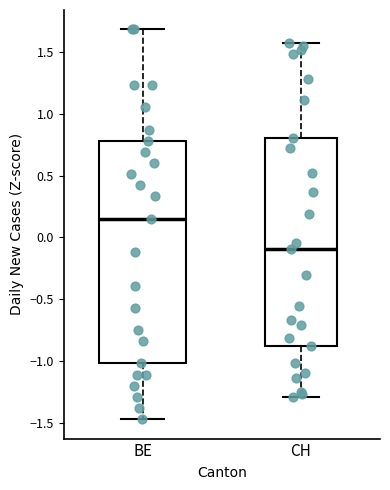

Where does the lower whisker of the box for BE end on the y-axis? The values are not printed on the chart, so give them approximately, as read against the axis.

-1.45